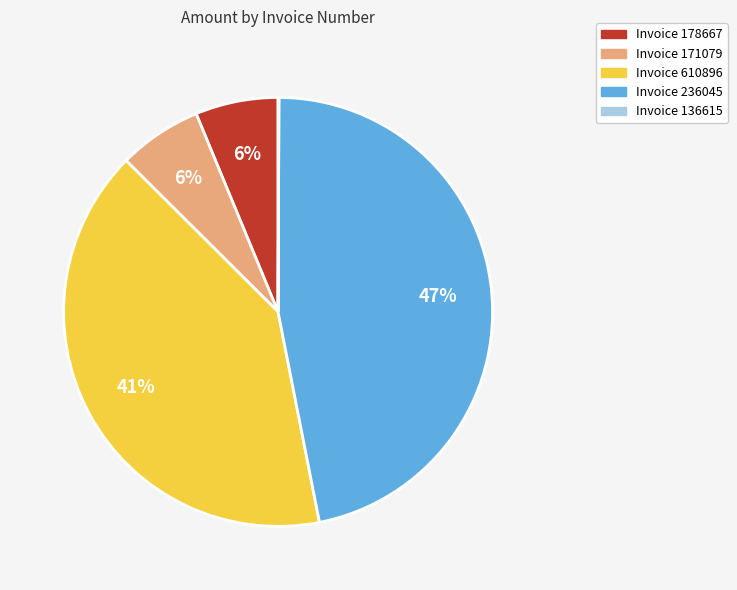

Does any single category account for the majority?

No